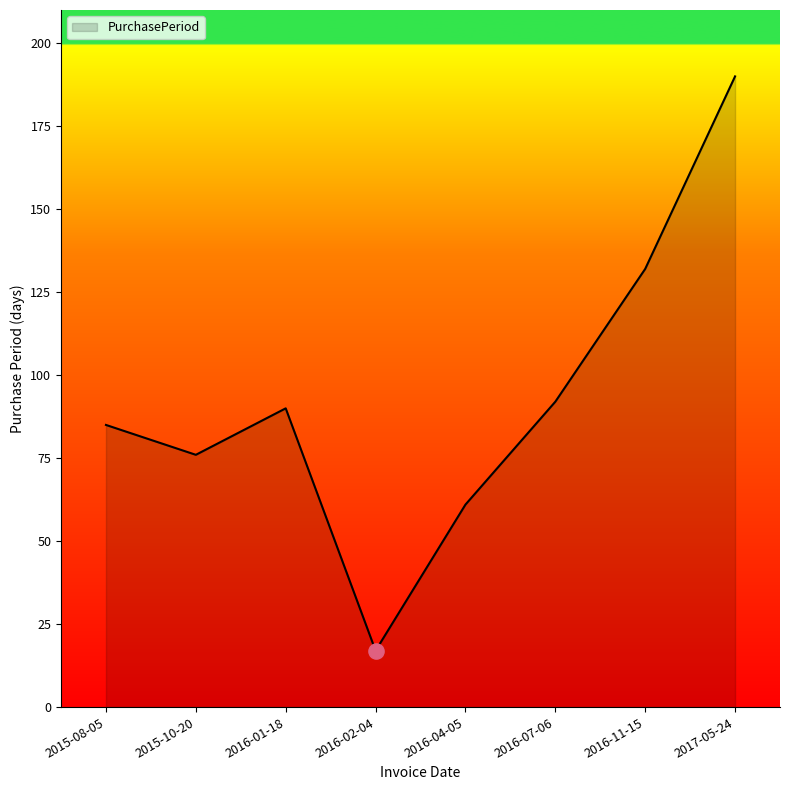

Approximately how many times larger is the value at 2016-02-04 compared to 2016-07-06?

0.2